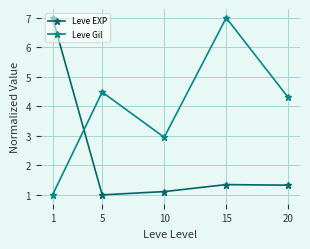

Reading left to right, transcribe all the data shown in this chart.

Leve EXP: 1=7.0	5=1.0	10=1.1	15=1.3	20=1.3
Leve Gil: 1=1.0	5=4.5	10=3.0	15=7.0	20=4.3